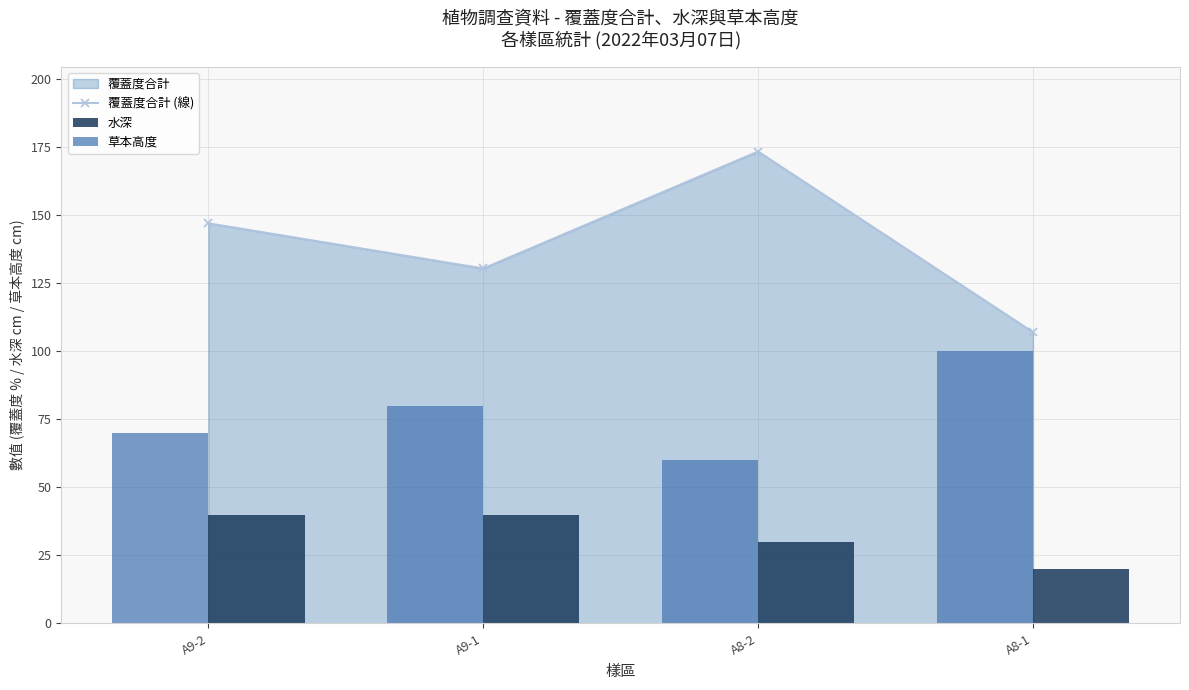

True or false: 草本高度 has a value of 65.3 at A8-1.

False